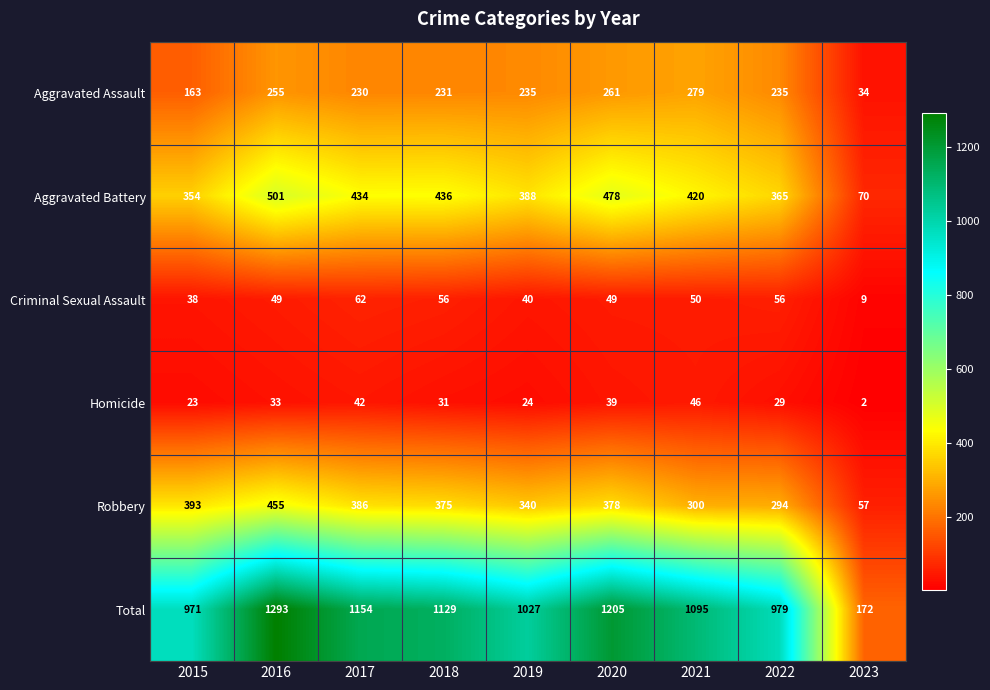

What is the difference between the highest and lowest values at 2023?

170